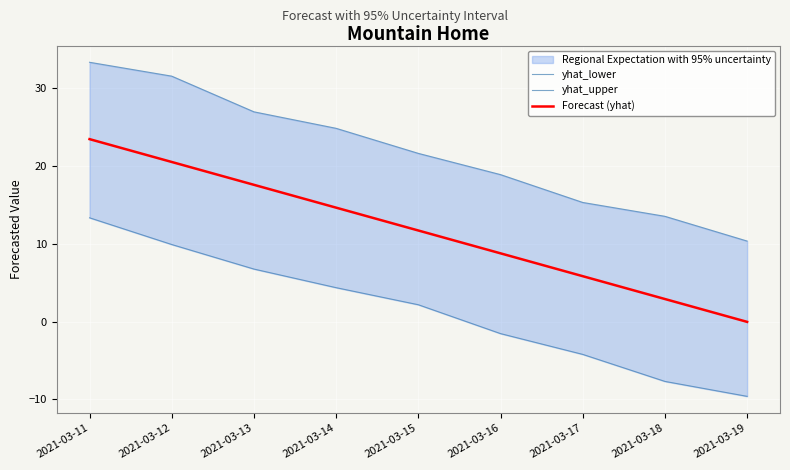

How many positive values does the yhat_lower series have?

5